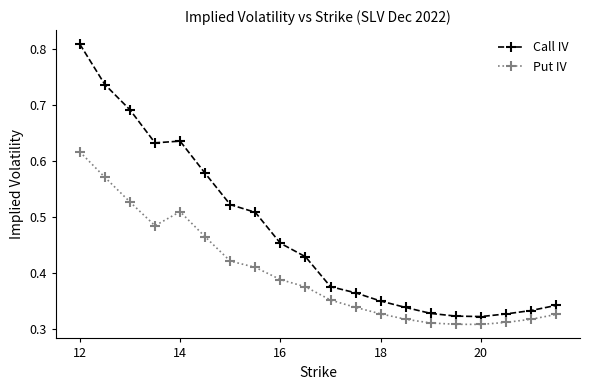

Is this an area chart (filled region under the line)?

No